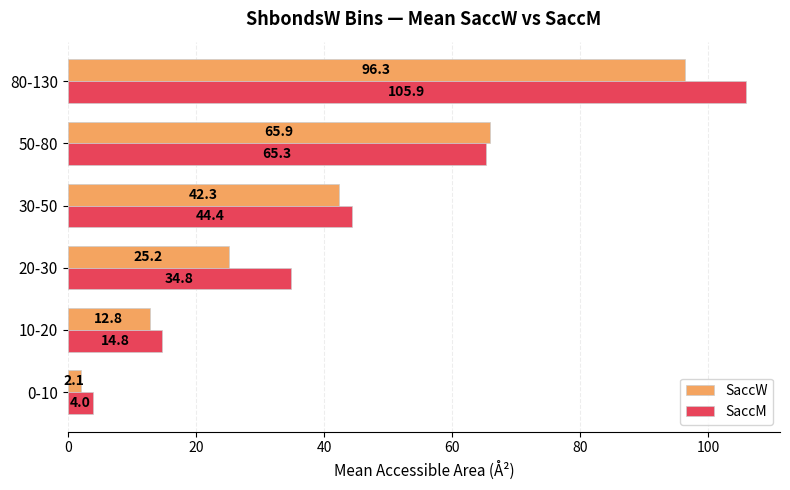

Is the value of SaccM at 80-130 greater than the value of SaccW at 10-20?

Yes